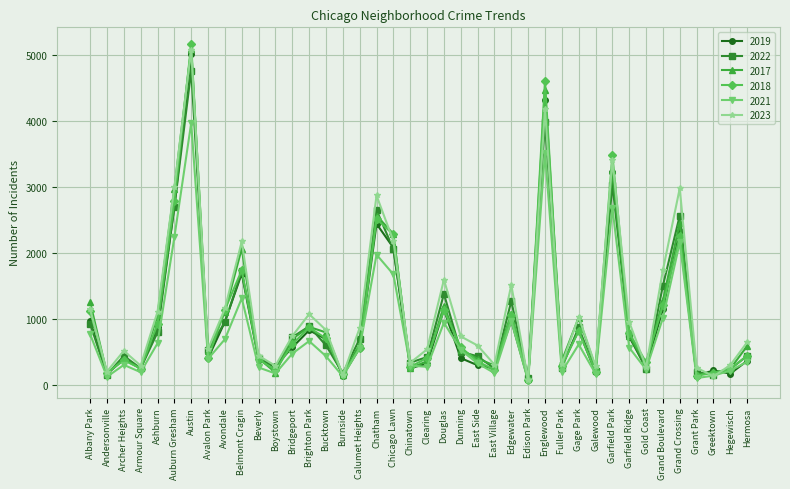

True or false: 2021 has more than 0 interior local peaks.

True